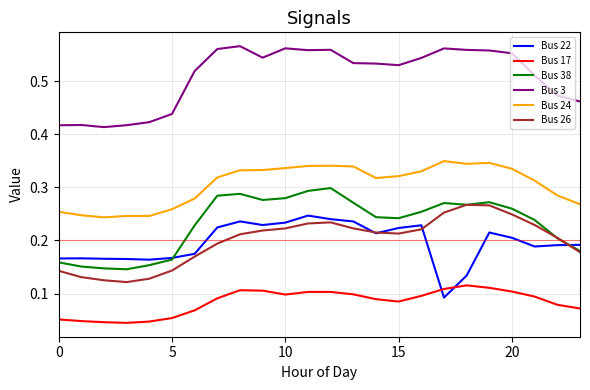

Which series has the largest total across all categories?

Bus 3